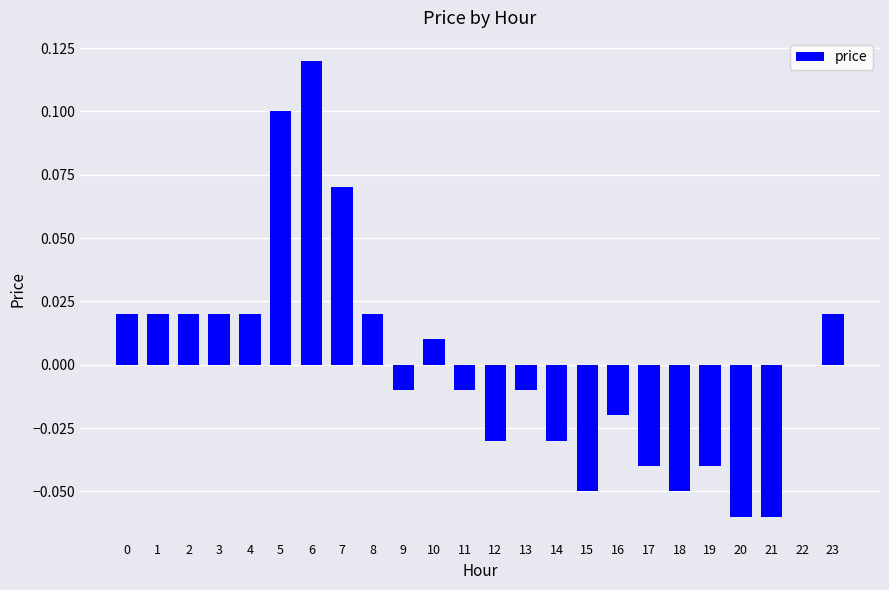

Count the number of categories in the chart.

24